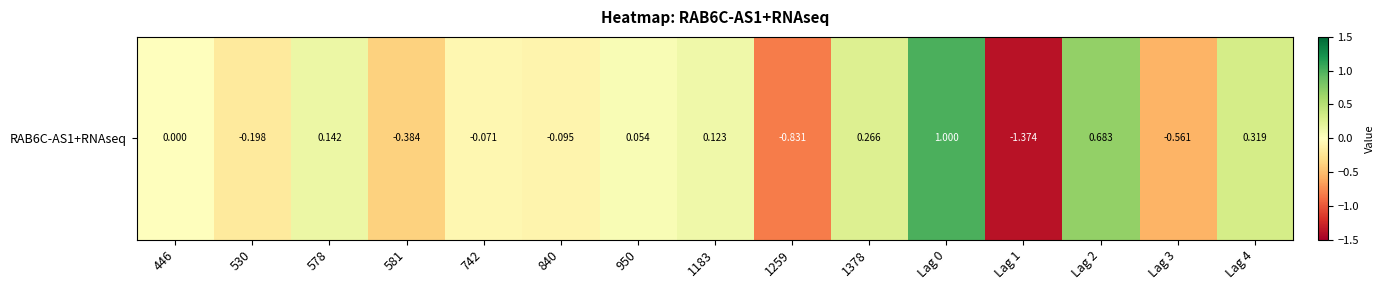

What is the difference between the second highest and minimum values?

2.1